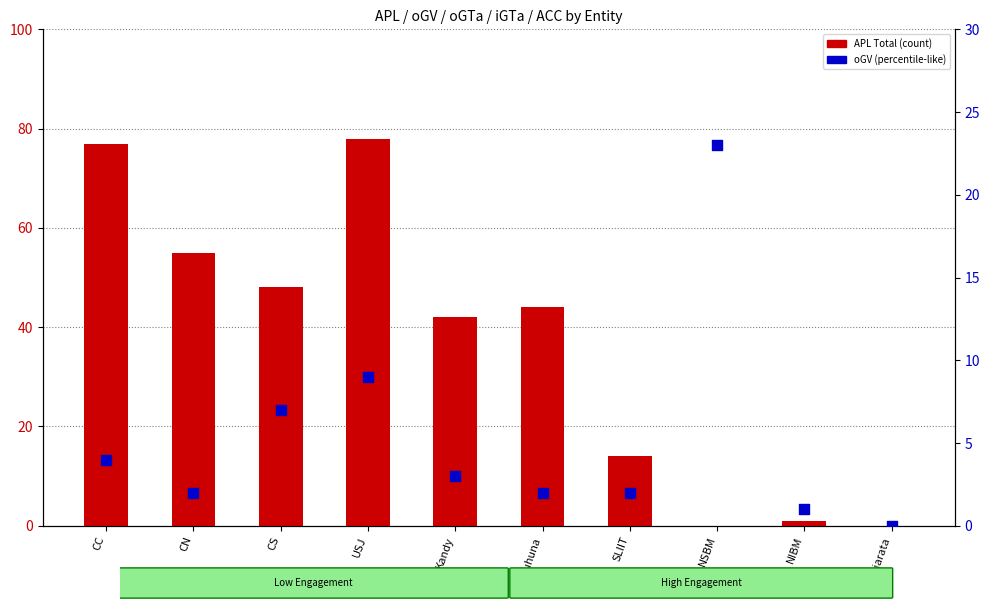

What are all the series names shown in the legend?

APL (Total), oGV